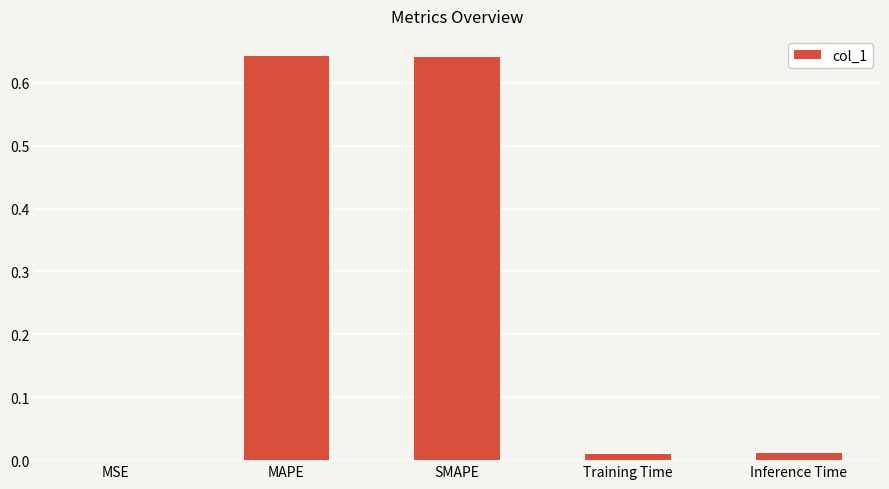

At which label is the value closest to 0?

MSE